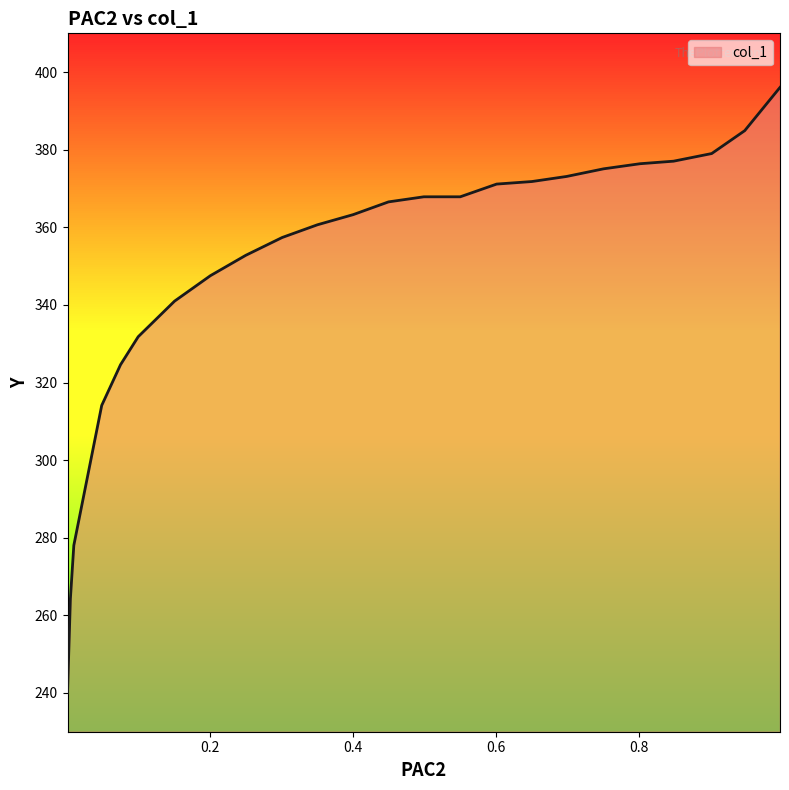

How many values exceed 366?

12